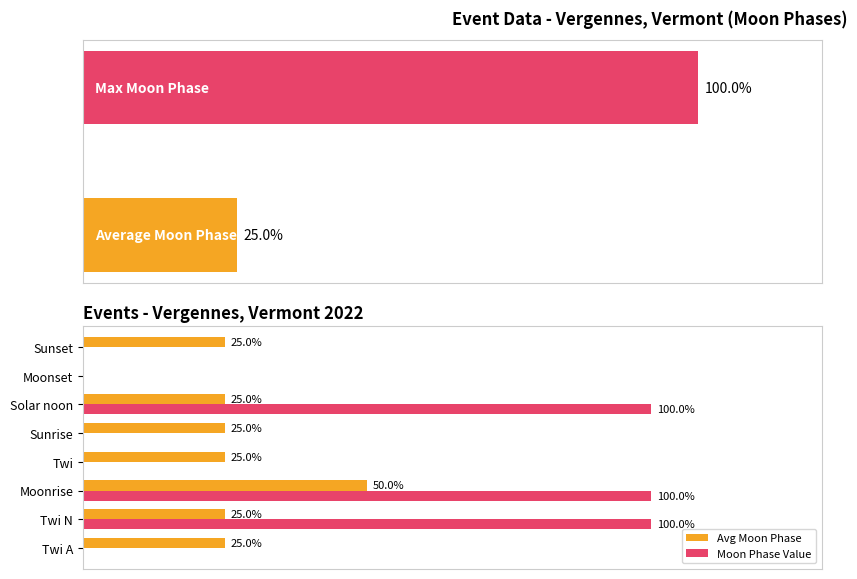

Between Twi and Sunrise, which series saw the biggest shift?

Avg Moon Phase